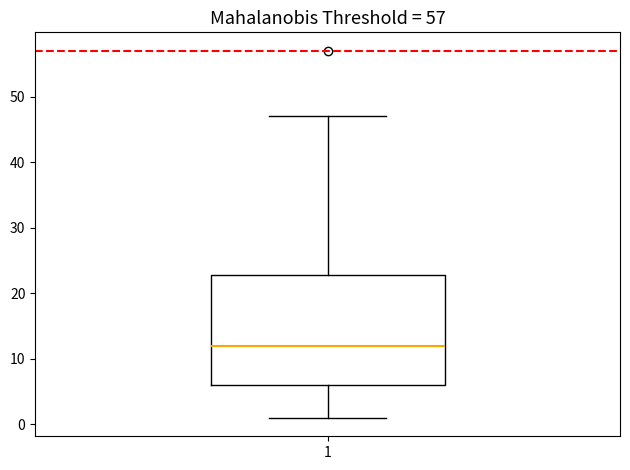

Where is the lower edge of the box at x = 1 on the y-axis? The values are not printed on the chart, so give them approximately, as read against the axis.

6